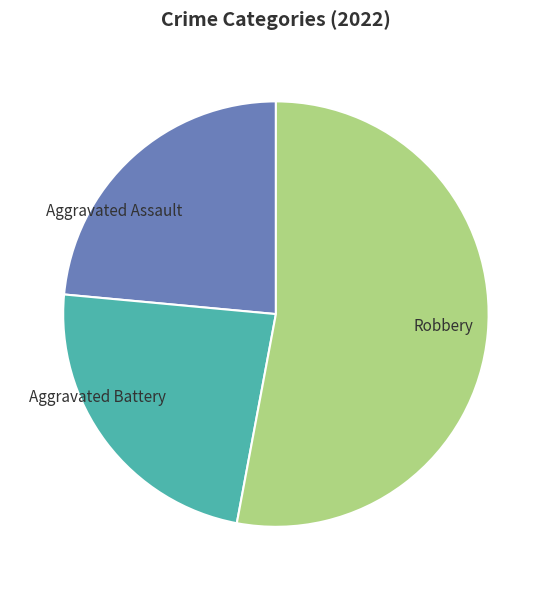

How many slices are in this pie chart?

3